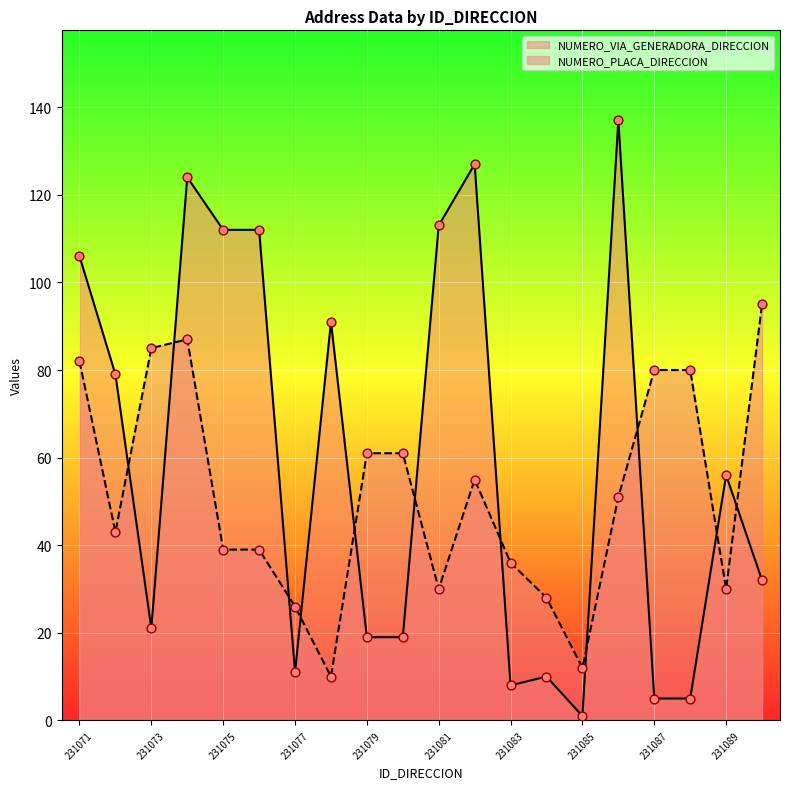

Which series contains the highest Y value?

NUMERO_VIA_GENERADORA_DIRECCION